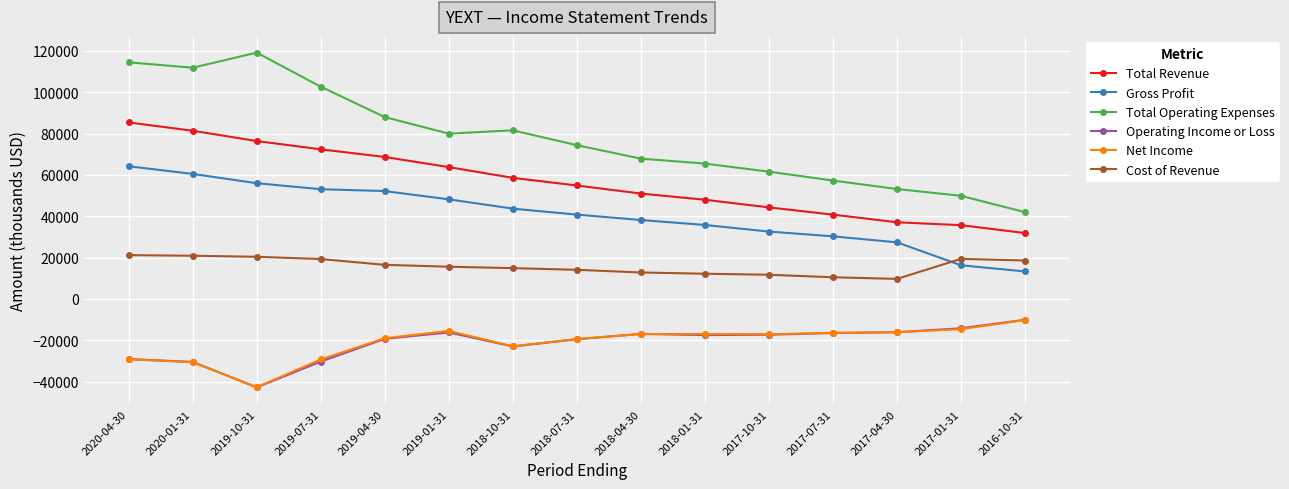

Which series has the largest range (max minus min)?

Total Operating Expenses